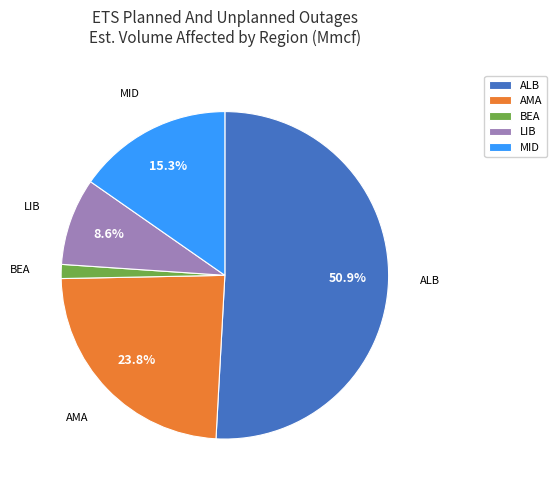

Does any single category account for the majority?

Yes